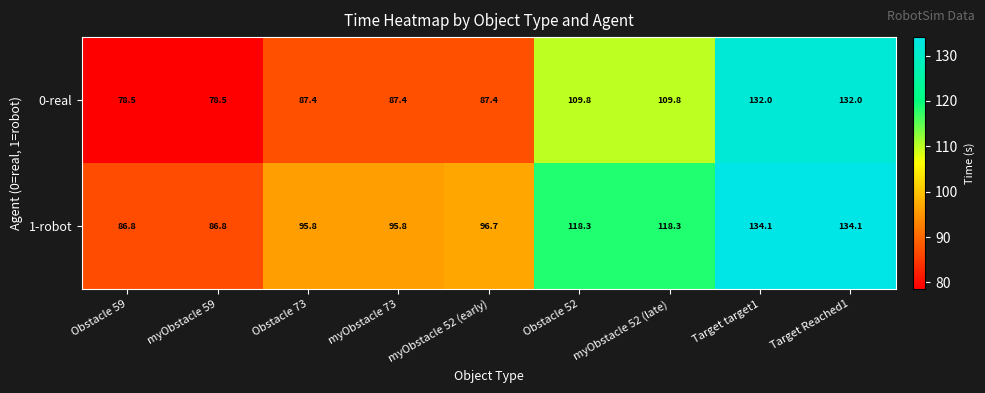

What is the difference between the second highest and second lowest values in the 0-real series?

53.5